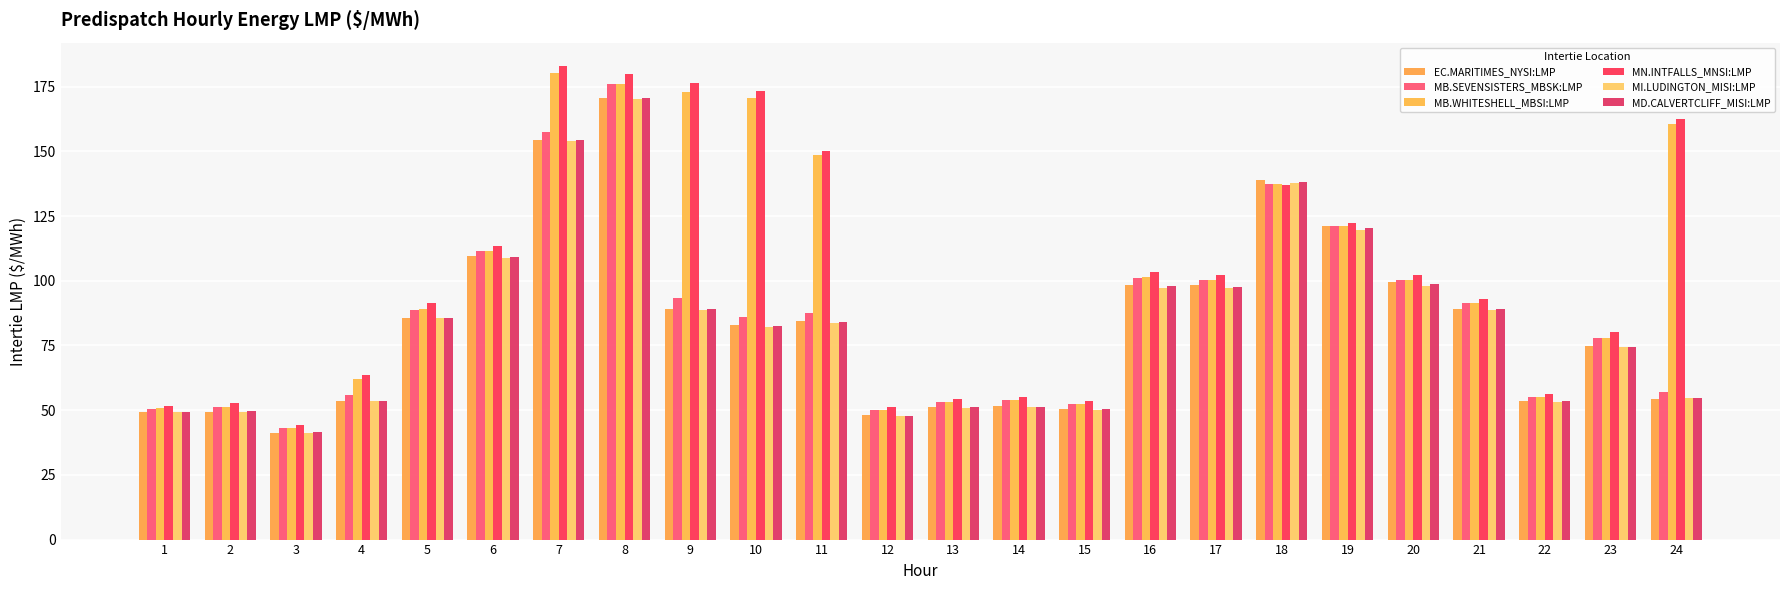

Is it true that MD.CALVERTCLIFF_MISI:LMP equals 194.4 at 6?

False